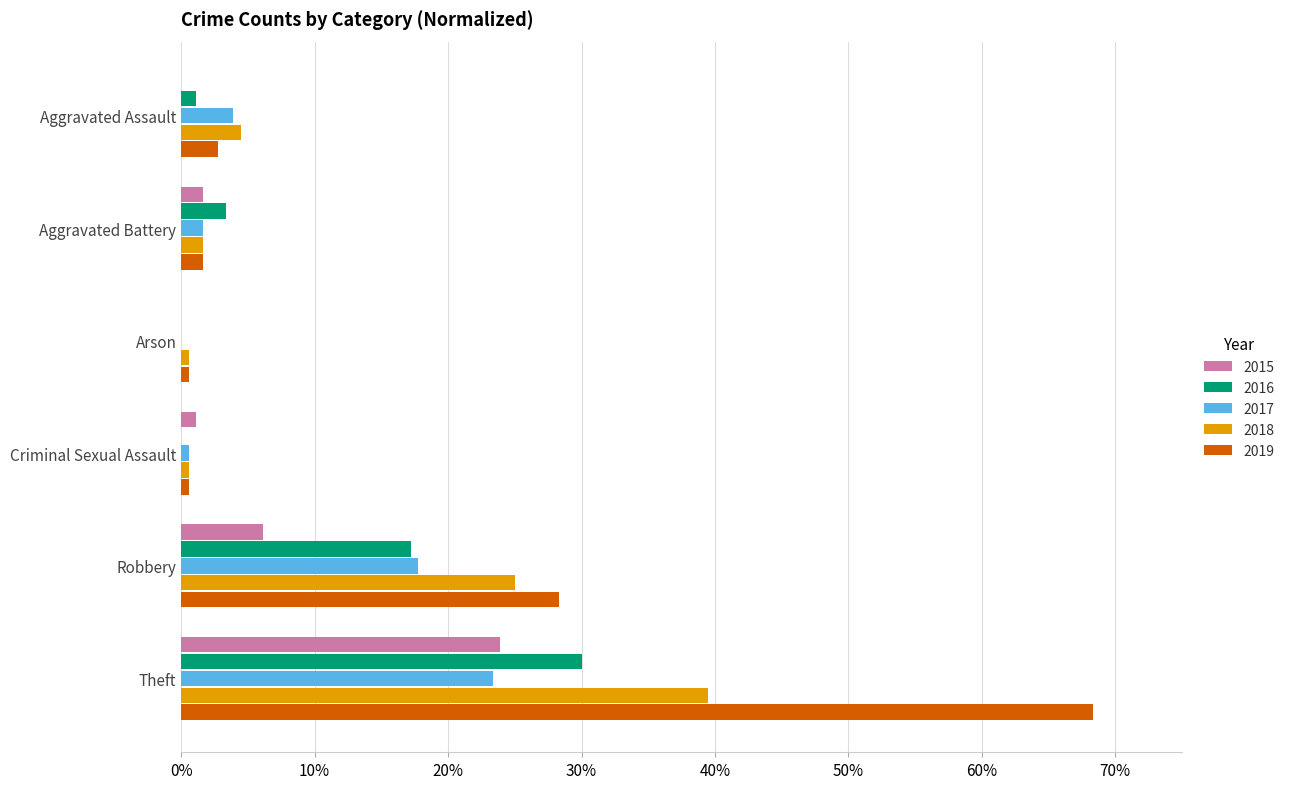

What is the highest value of the 2017 series?

0.2